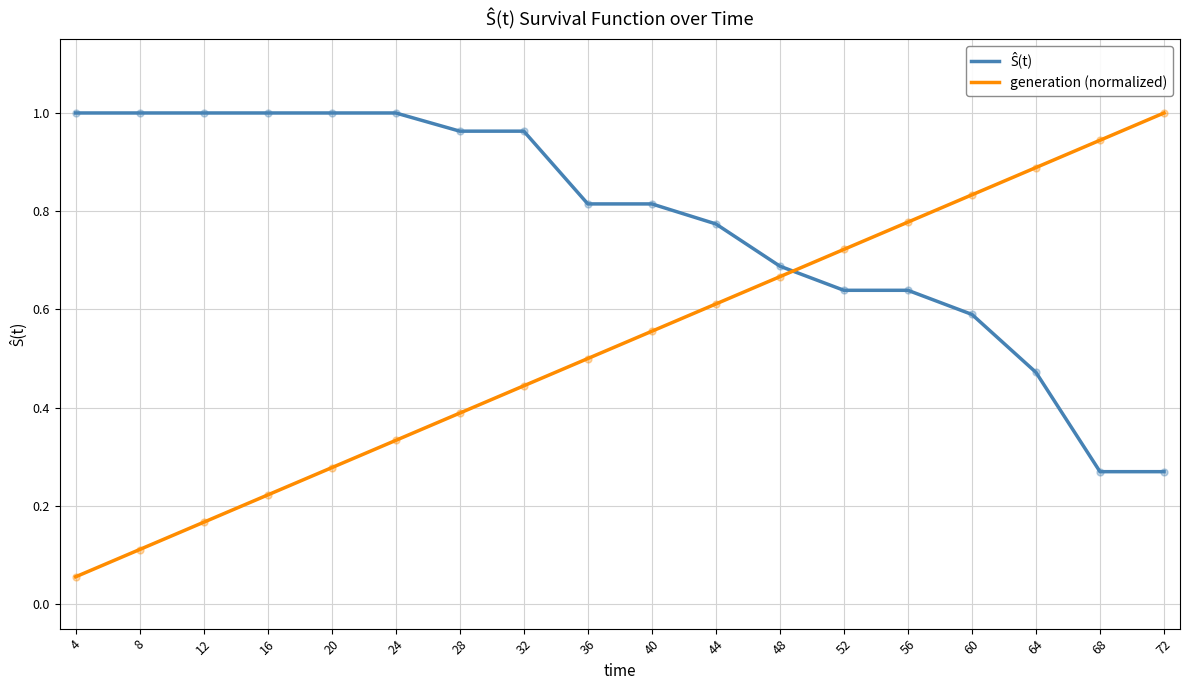

Which series changed the most between 36 and 60?

generation (normalized)